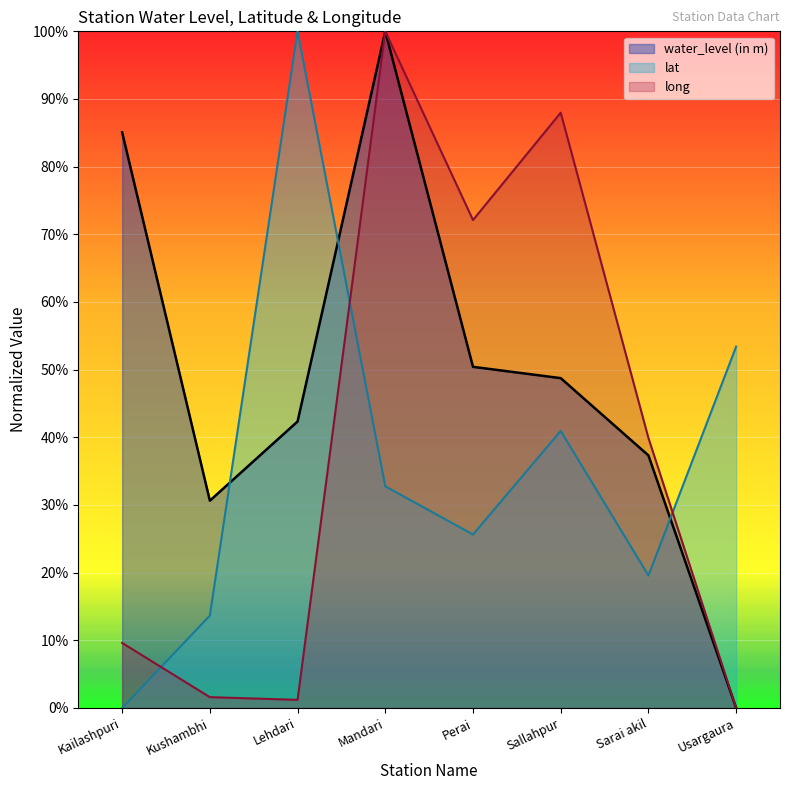

What is the greatest value displayed?

1.0